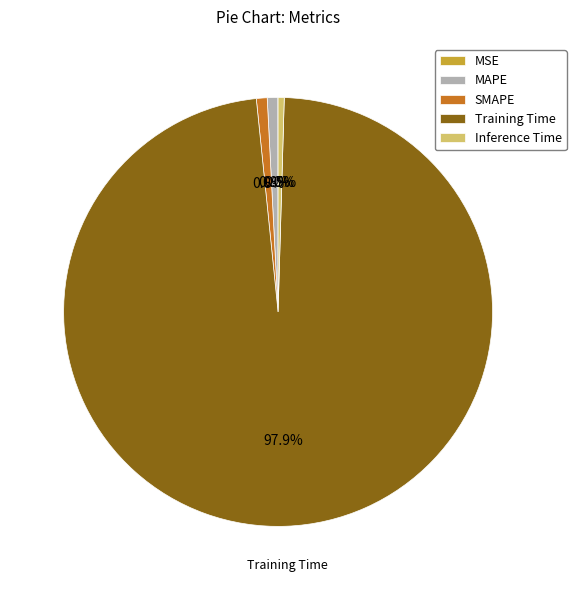

Does Training Time account for over 50% of the chart?

Yes